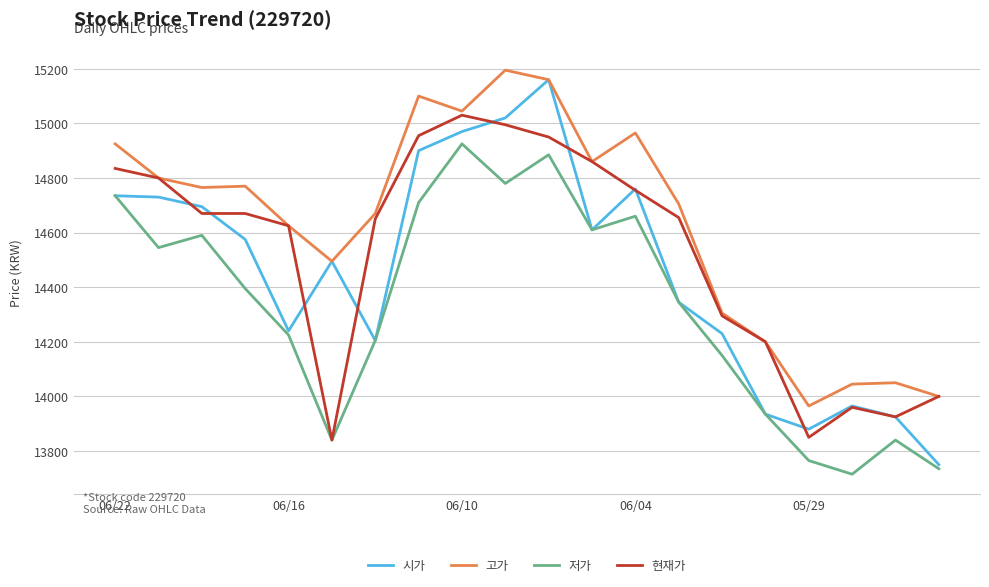

In 고가, how many points are higher than both neighbors (excluding endpoints)?

5